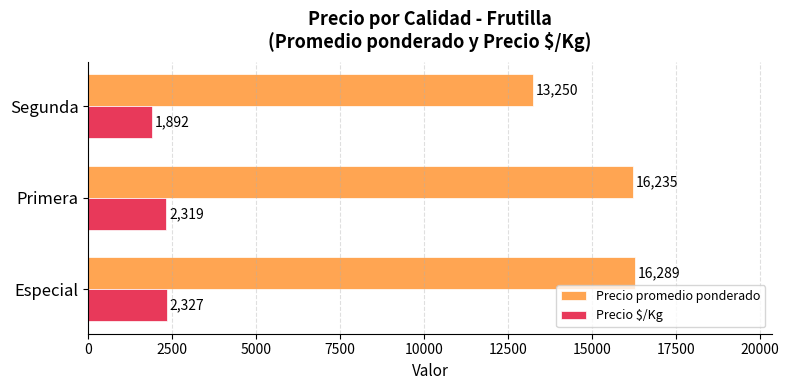

Rank the categories by Precio promedio ponderado value from highest to lowest.

Especial, Primera, Segunda